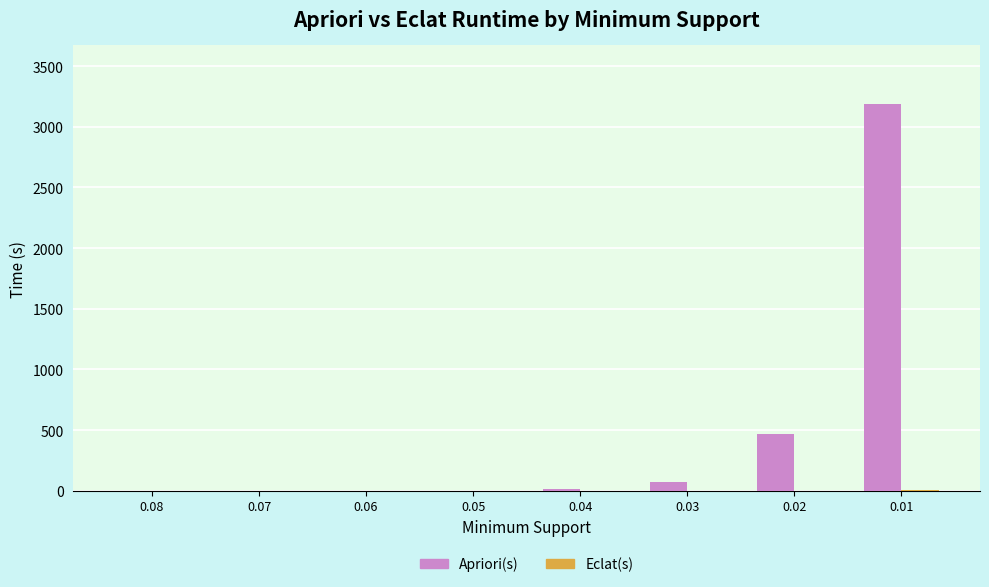

What is the maximum value shown in the chart?

3192.0